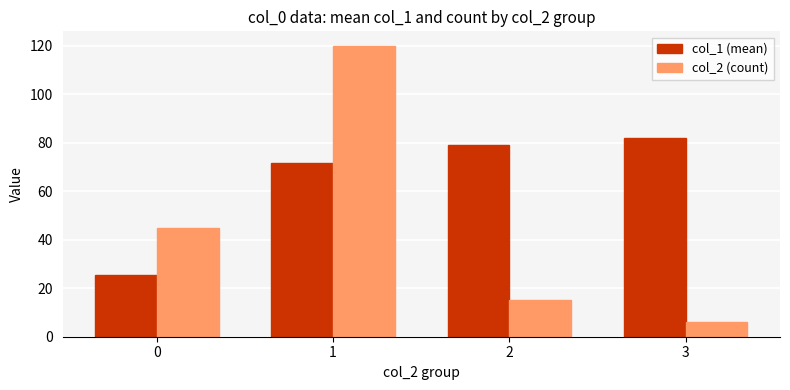

What is the minimum value shown in the chart?

6.0